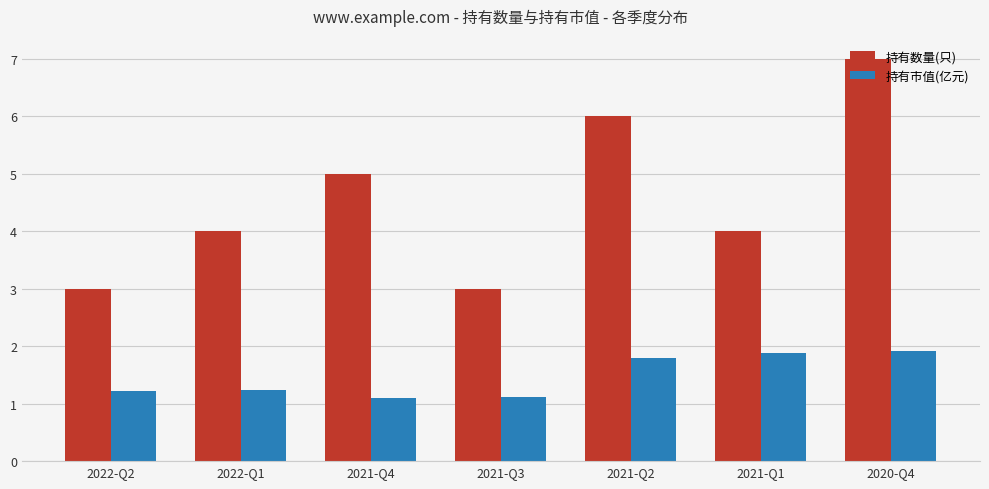

What is the total value across all series at 2021-Q1?

5.9